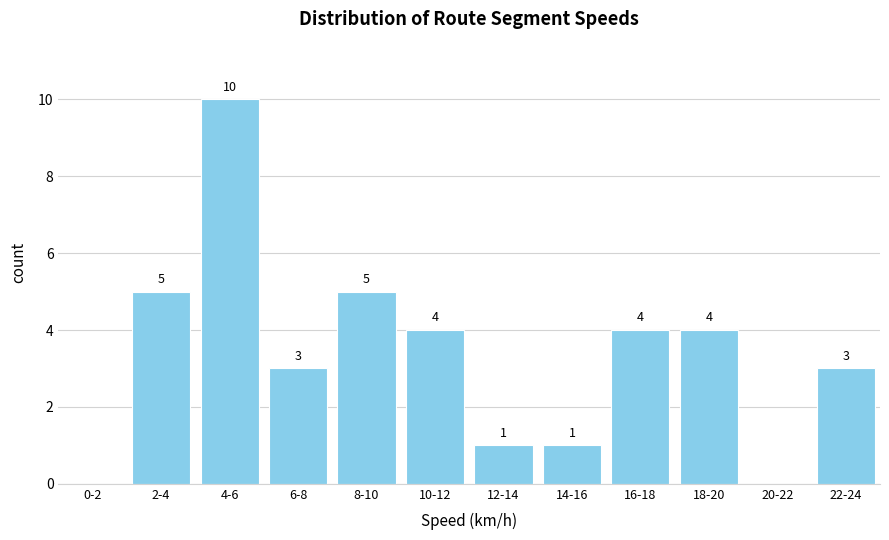

Reading left to right, transcribe all the data shown in this chart.

0-2=0	2-4=5	4-6=10	6-8=3	8-10=5	10-12=4	12-14=1	14-16=1	16-18=4	18-20=4	20-22=0	22-24=3